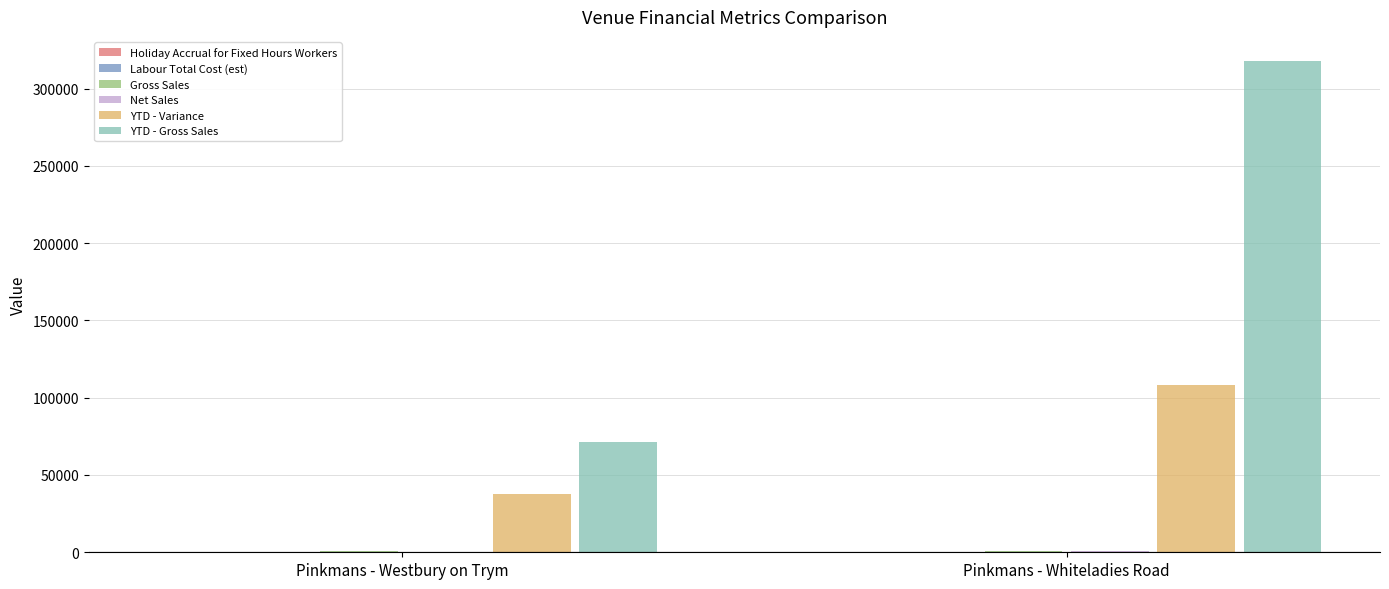

How many data points does each series have?

2